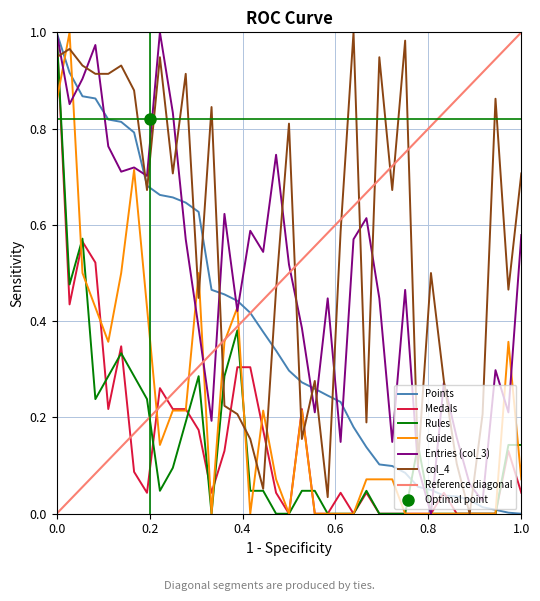

The Guide series shows 0.6 at Anonymous 10. True or false?

False